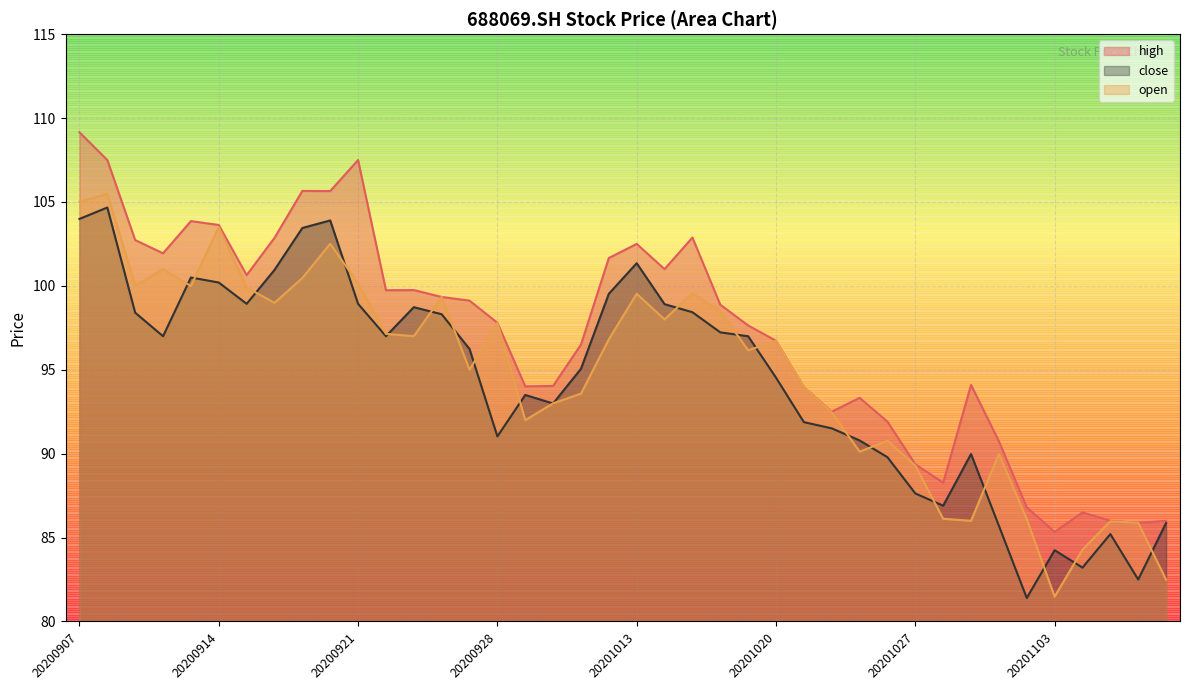

What is the difference between the second highest and minimum values in the close series?

22.6